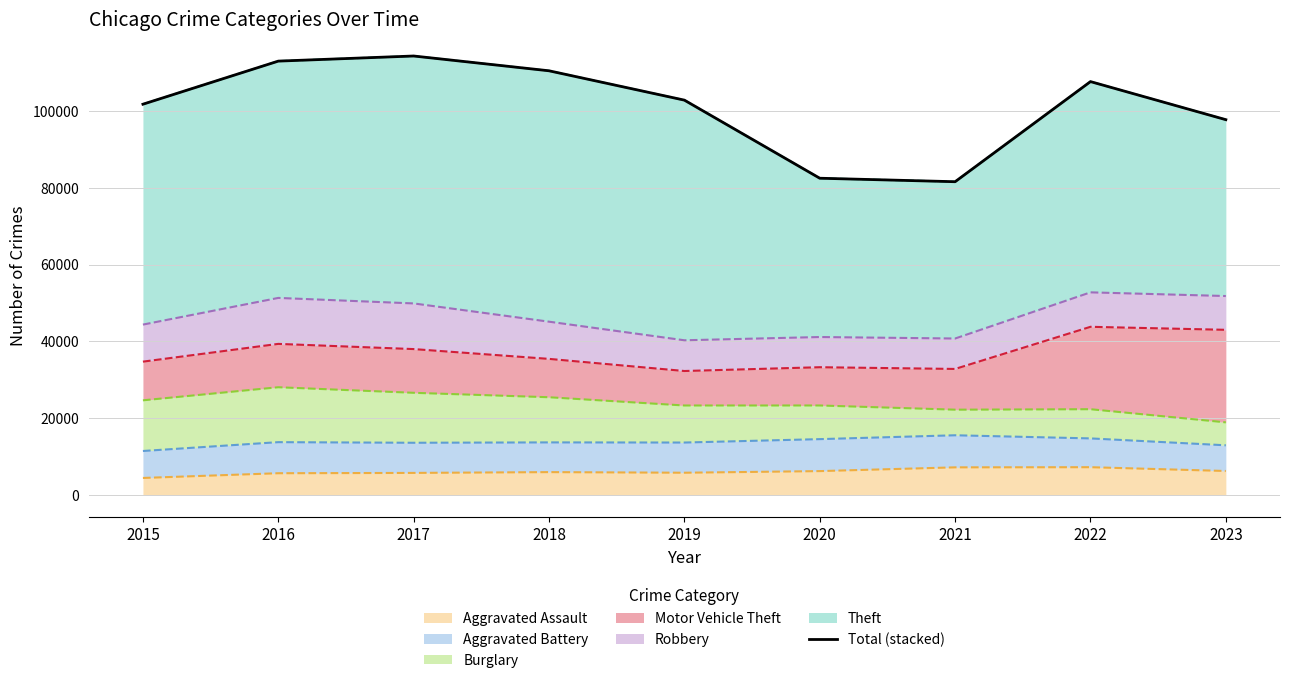

Is it true that the value at 2018 is 156626?

False